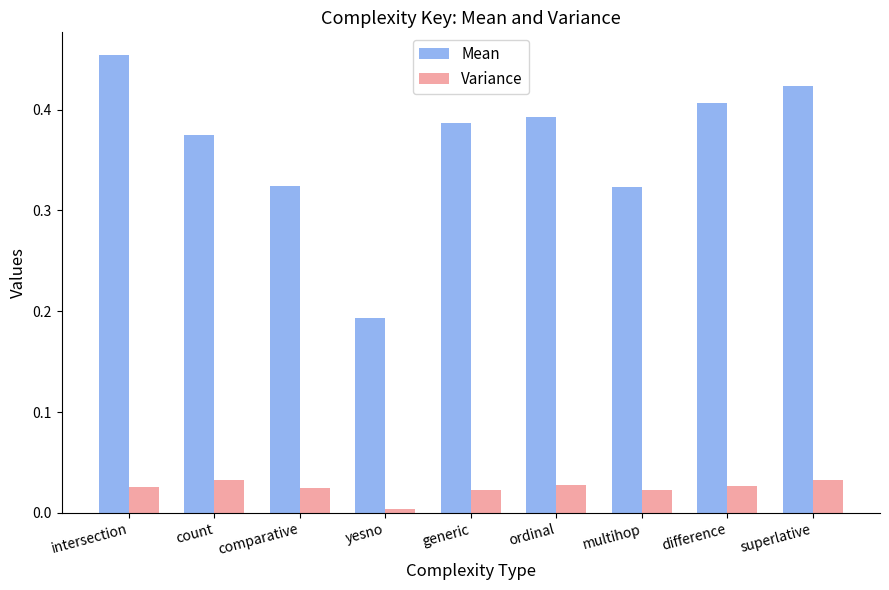

Which series has the widest spread of values?

Mean